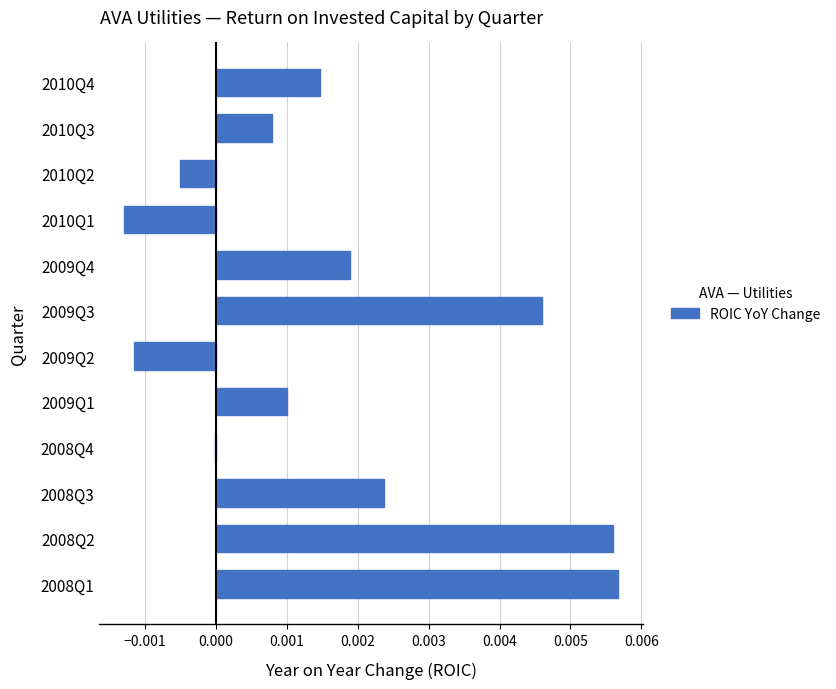

Which has a higher value, 2008Q2 or 2010Q1?

2008Q2